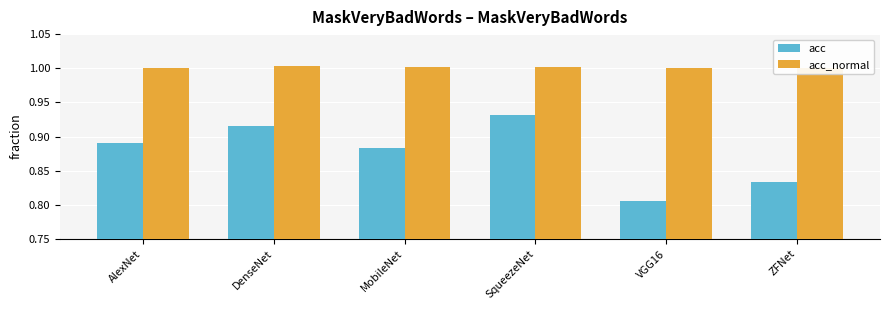

Is it true that acc equals 0.9 at DenseNet?

True